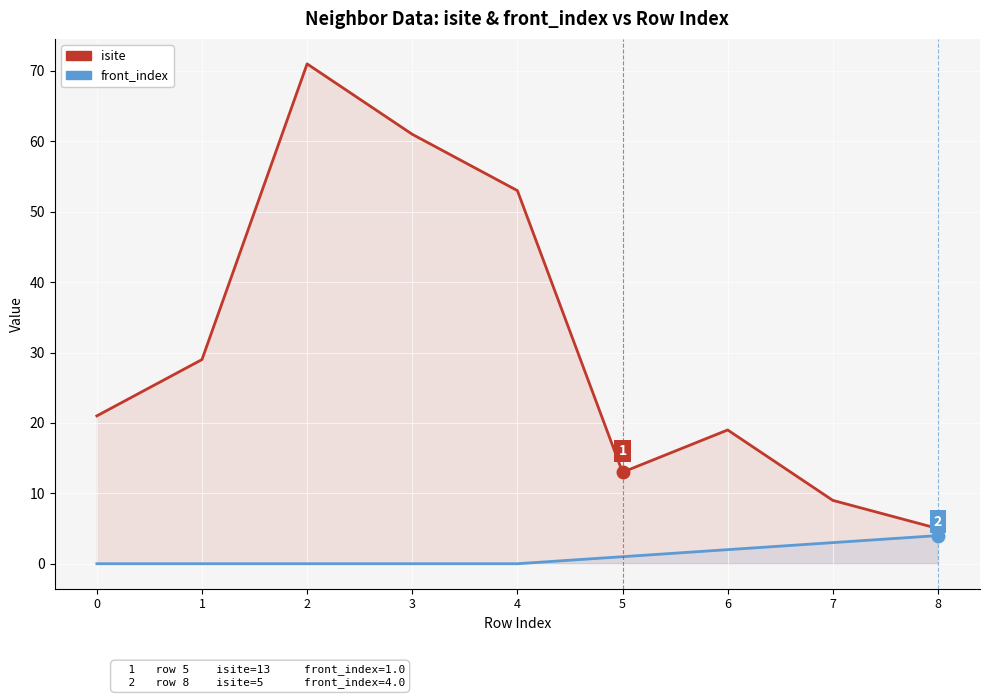

How many positive values does the front_index series have?

4